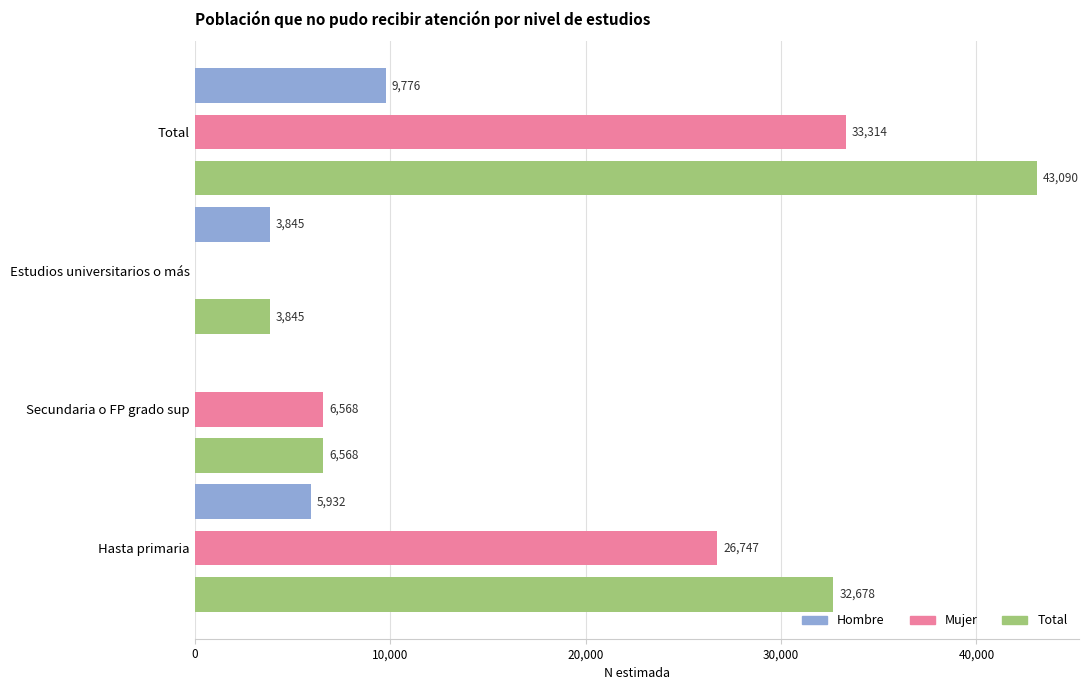

The value of Mujer at Secundaria o FP grado sup is 4544. True or false?

False